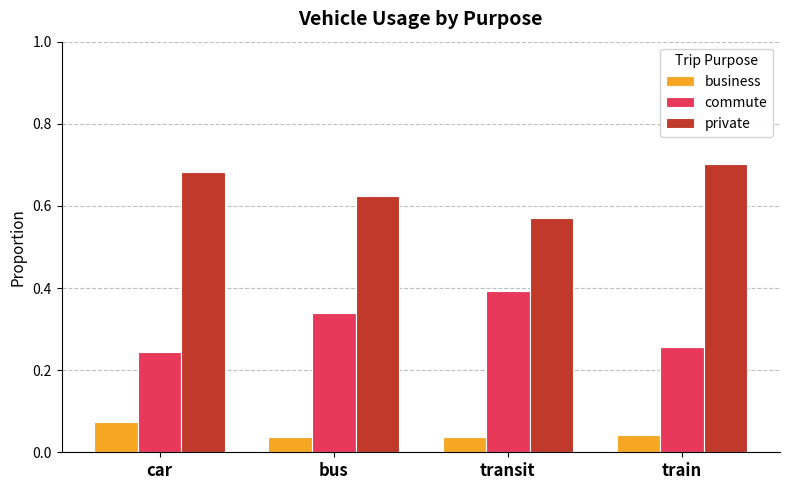

What is the maximum value for commute?

0.4